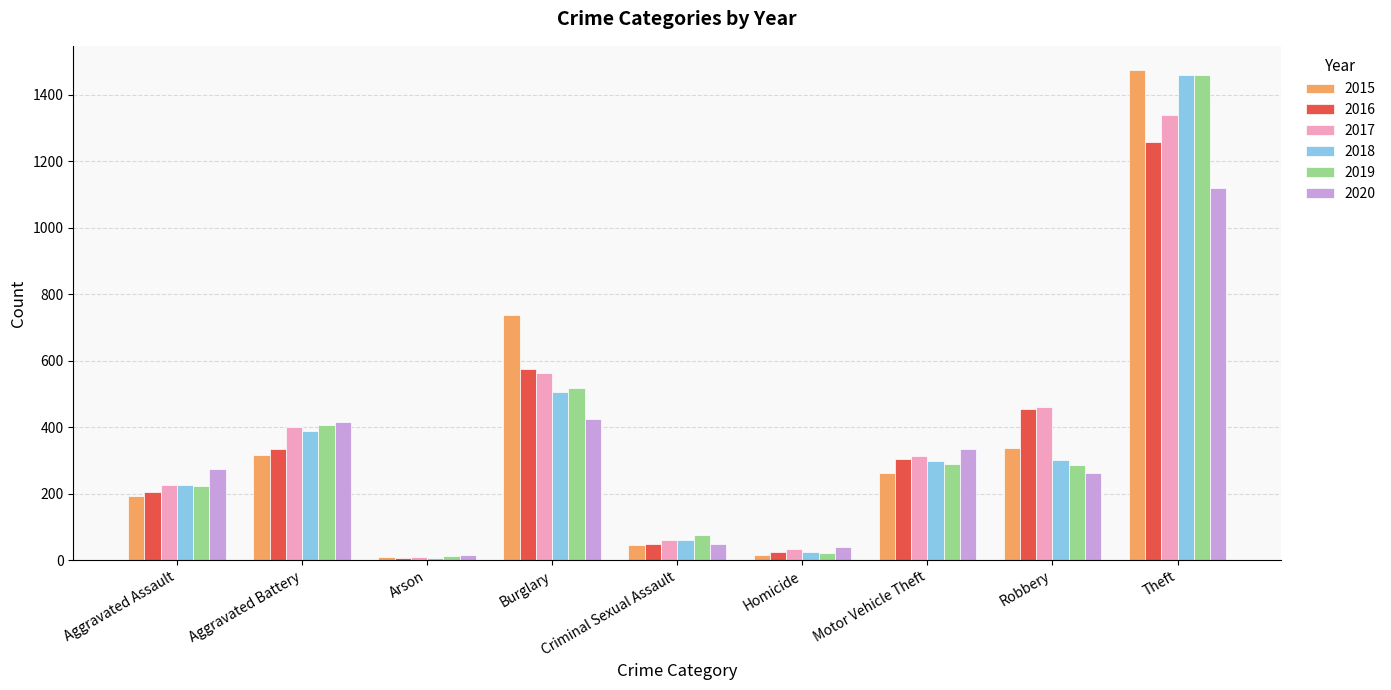

Which series has the largest range (max minus min)?

2015